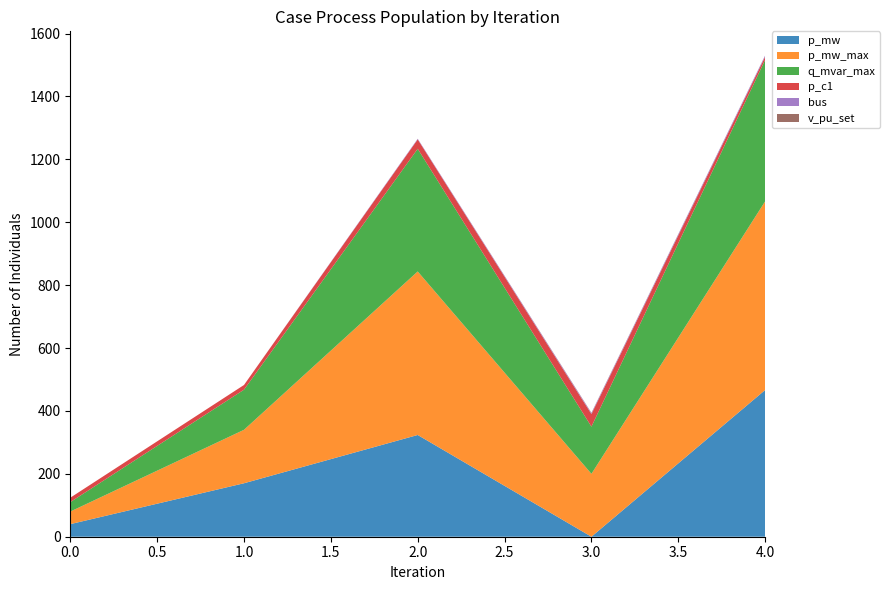

Reading left to right, what are all the values shown in this chart?

p_mw: 0=40.0	1=170.0	2=323.5	3=0.0	4=466.5
p_mw_max: 0=40.0	1=170.0	2=520.0	3=200.0	4=600.0
q_mvar_max: 0=30.0	1=127.5	2=390.0	3=150.0	4=450.0
p_c1: 0=14.0	1=15.0	2=30.0	3=40.0	4=10.0
bus: 0=0.0	1=0.0	2=2.0	3=3.0	4=4.0
v_pu_set: 0=0.0	1=0.0	2=0.0	3=1.0	4=0.0